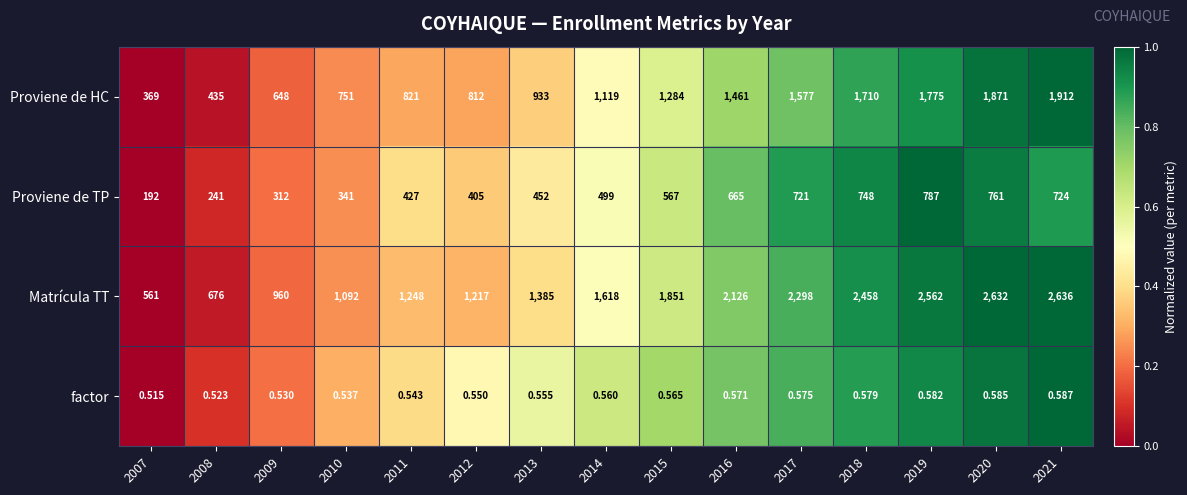

Between 2014 and 2017, which series saw the biggest shift?

Matrícula TT